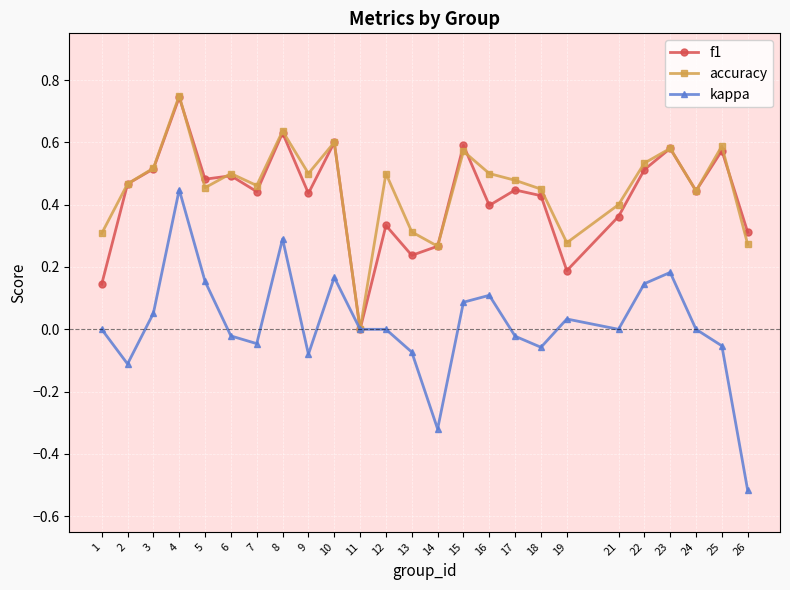

Count the number of data series in this chart.

3